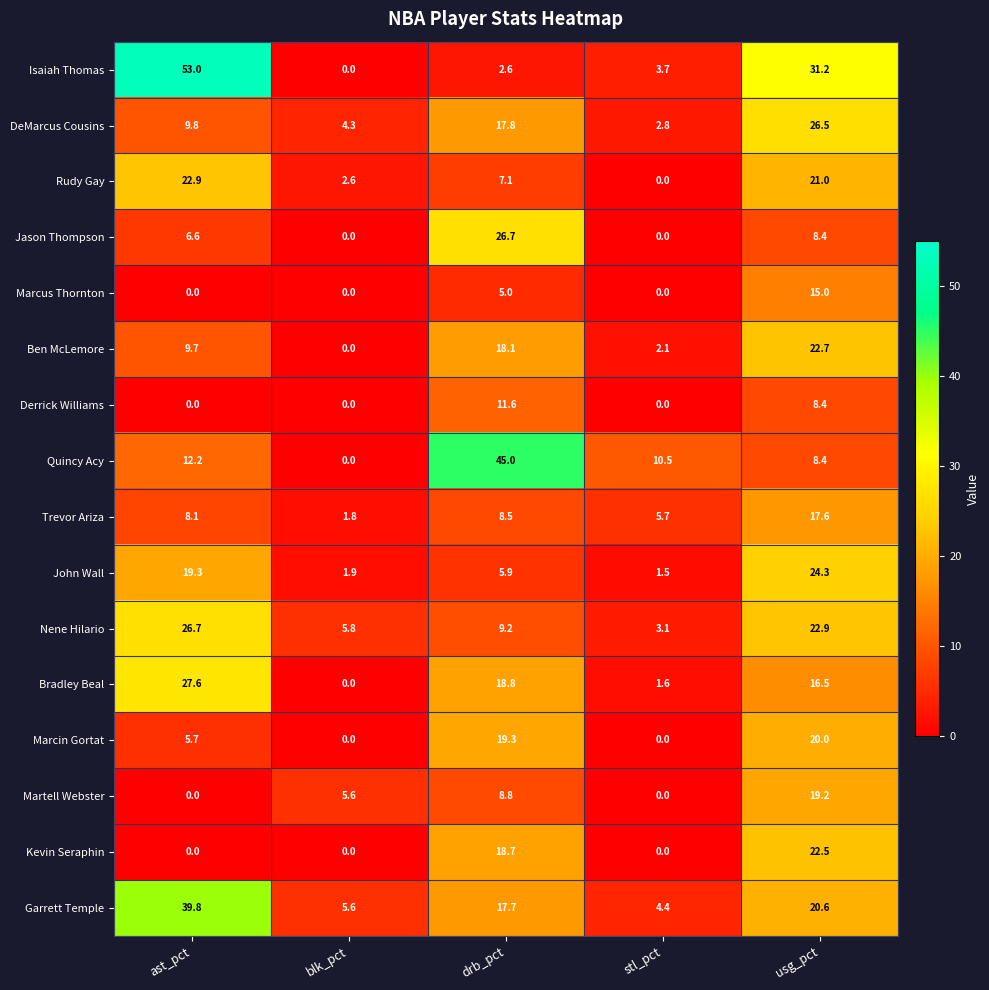

Between blk_pct and drb_pct, which series saw the biggest shift?

Quincy Acy